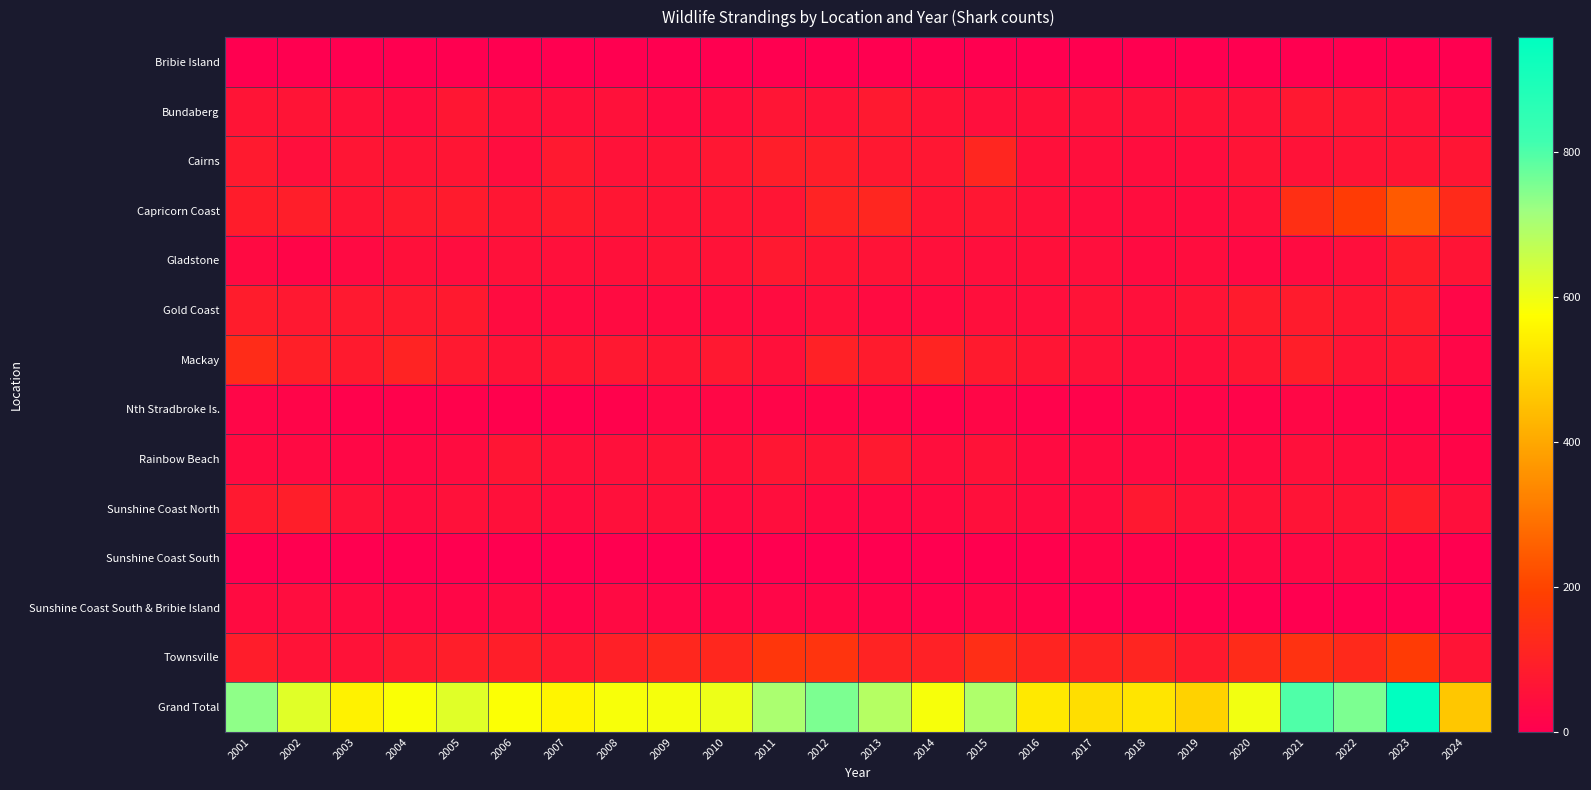

Between 2010 and 2021, which series saw the biggest shift?

Grand Total